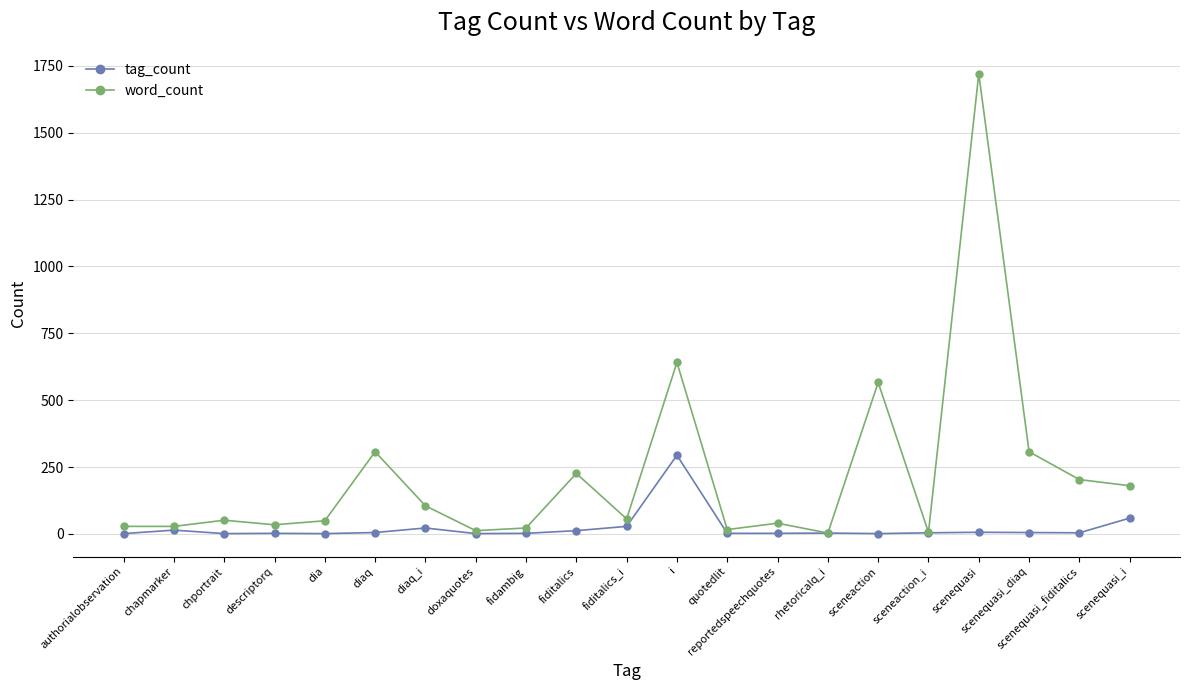

What is the label of the 7th point from the left?

diaq_i